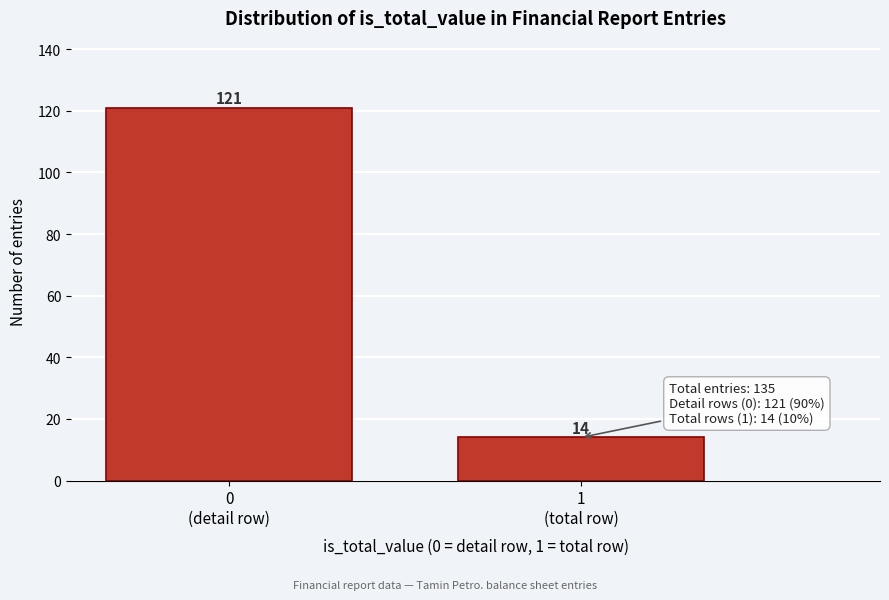

Reading left to right, transcribe all the data shown in this chart.

121	14